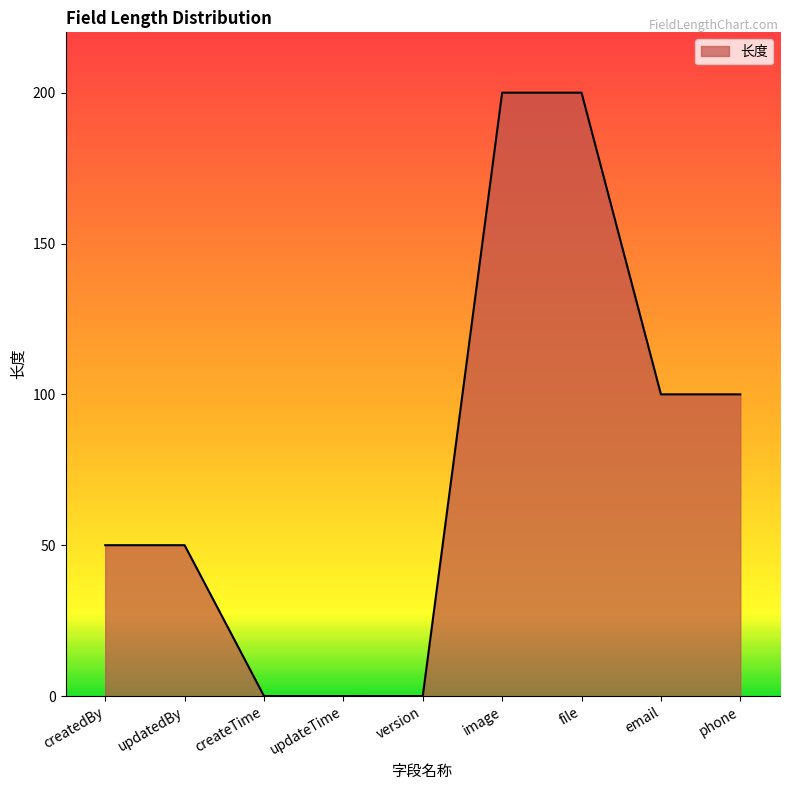

Reading left to right, transcribe all the data shown in this chart.

createdBy=50	updatedBy=50	createTime=0	updateTime=0	version=0	image=200	file=200	email=100	phone=100